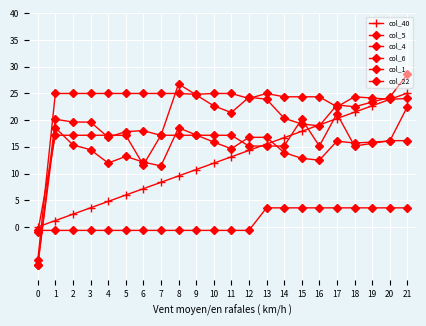

List the labels in order of col_6 value, smallest first.

0, 6, 12, 13, 14, 16, 18, 19, 20, 21, 1, 2, 3, 4, 5, 7, 8, 9, 10, 11, 15, 17